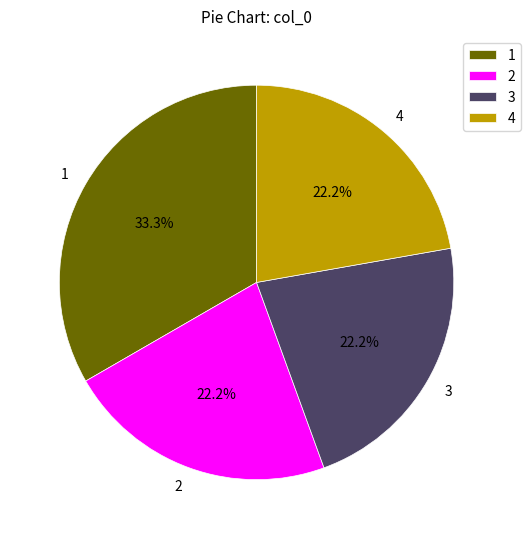

Which slice is the largest?

1